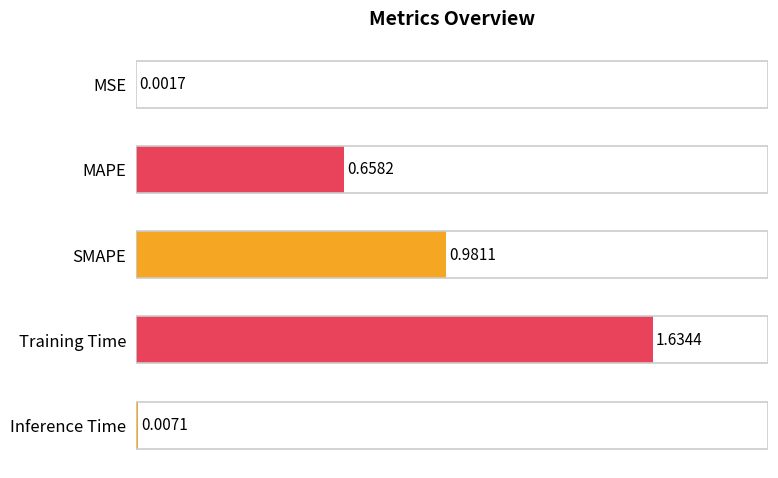

Where is the data nearest to the value 0?

MSE